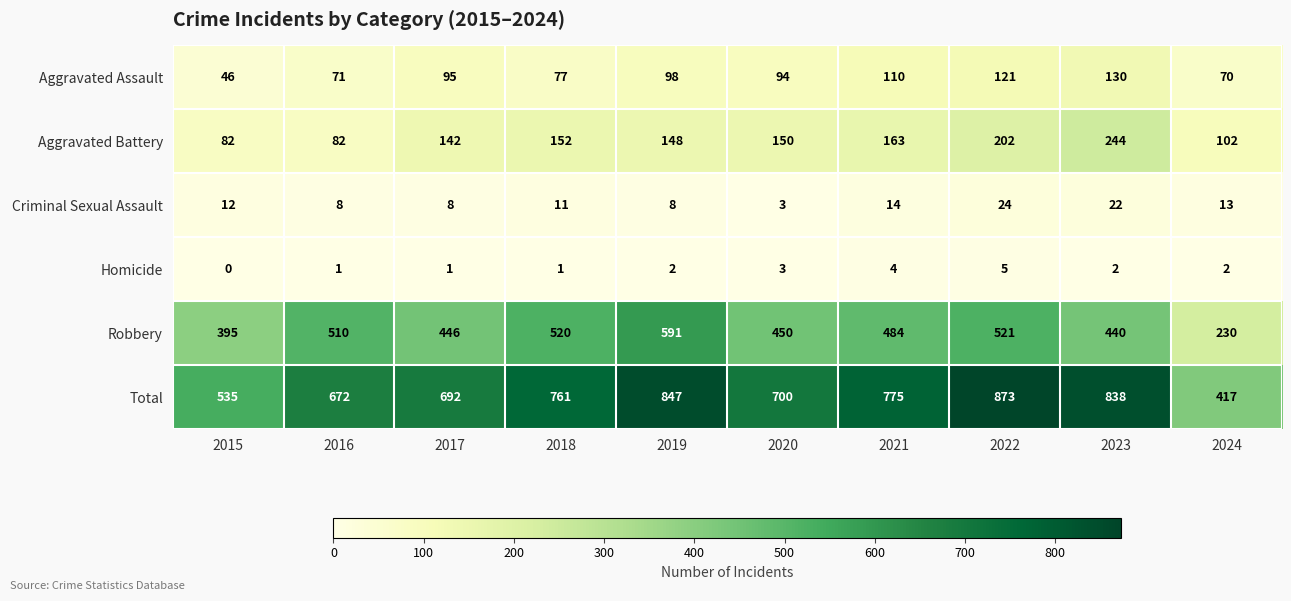

At 2018, list the series in order from smallest to largest.

Homicide, Criminal Sexual Assault, Aggravated Assault, Aggravated Battery, Robbery, Total